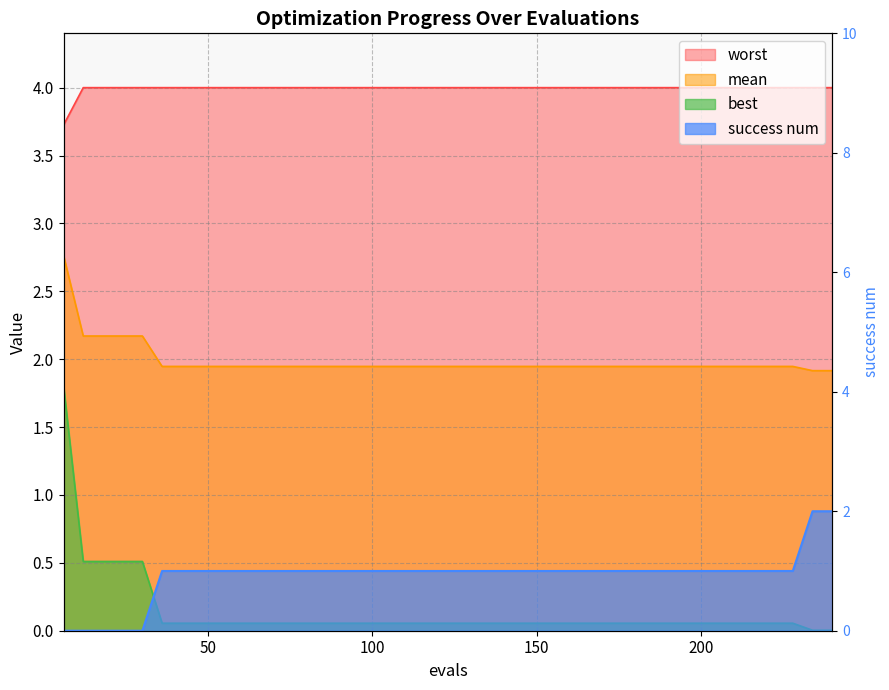

What is the difference between the highest and lowest values at 24?

4.0